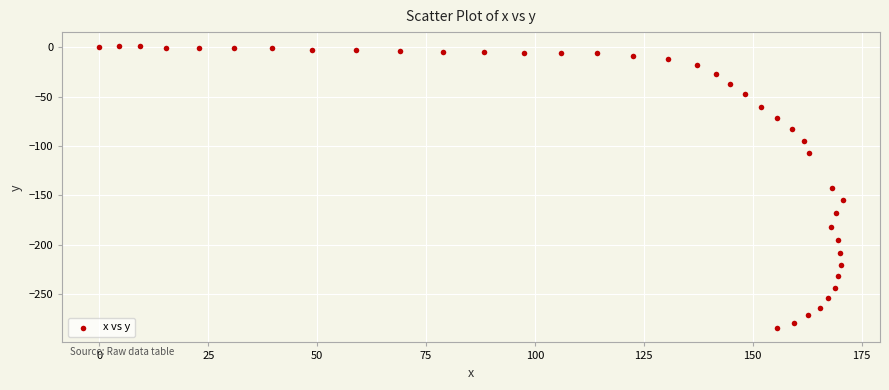

What is the range of Y values (max minus min)?

285.7